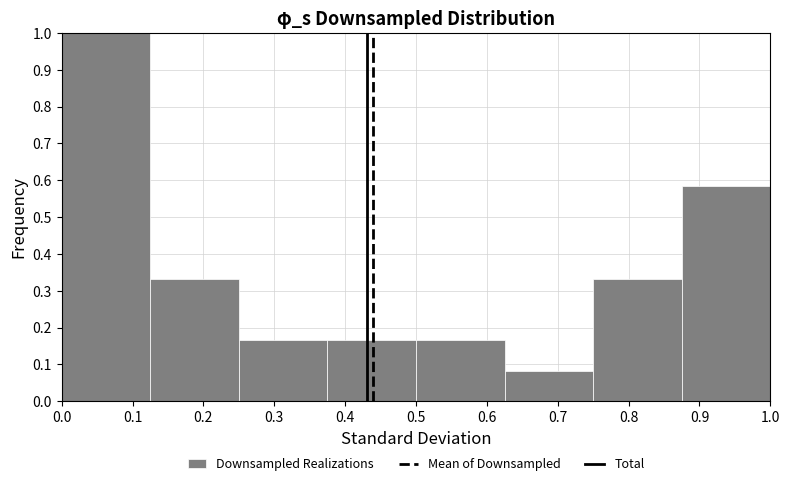

Reading left to right, transcribe this chart: for each bar, give the range it covers on the x-axis and its height. Neither the bar edges nor the heights are printed on the chart, so give them approximately, as read against the axes.

0.000 to 0.125: 1.00
0.125 to 0.250: 0.33
0.250 to 0.375: 0.17
0.375 to 0.500: 0.17
0.500 to 0.625: 0.17
0.625 to 0.750: 0.08
0.750 to 0.875: 0.33
0.875 to 1.000: 0.58